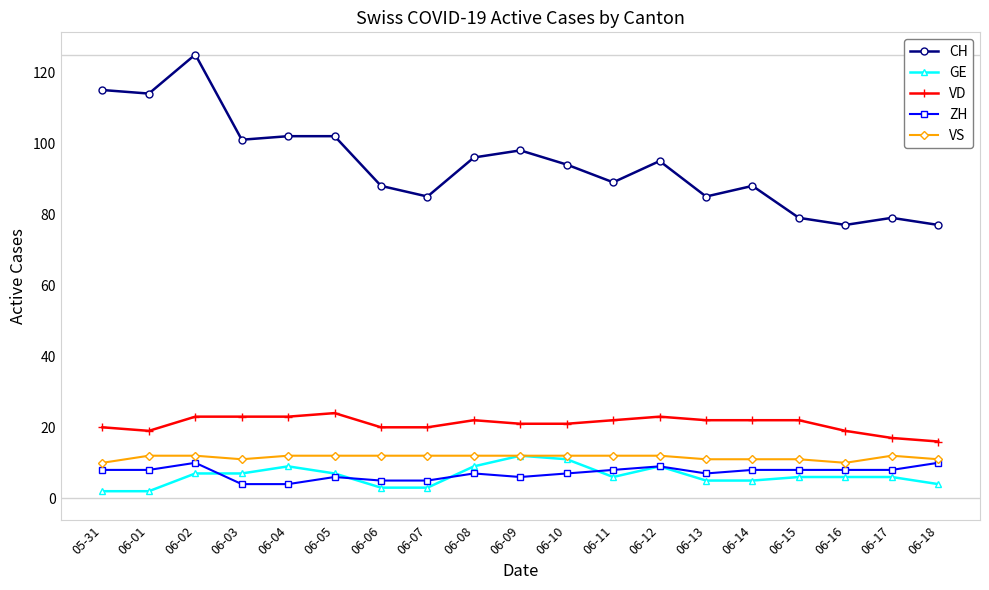

True or false: VD has more than 0 points higher than both neighbors.

True